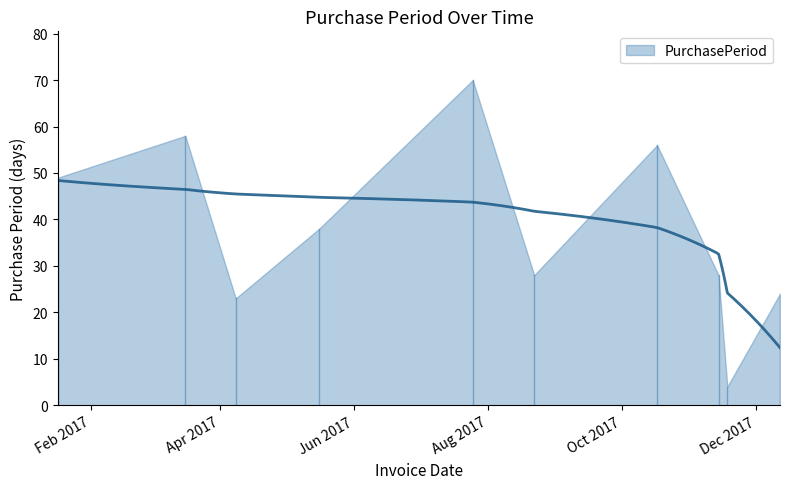

What is the approximate value at 2017-03-16, to the nearest 5?

60